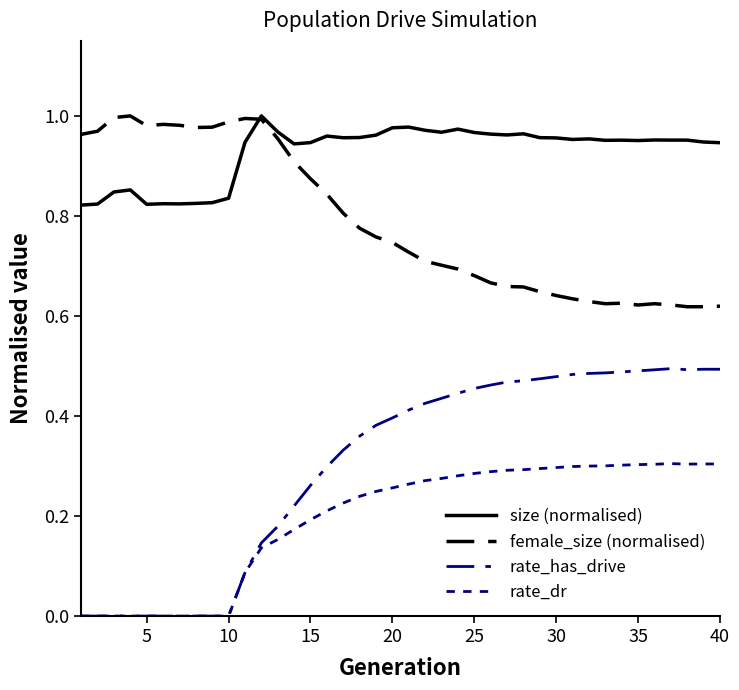

Count the number of categories in the chart.

40